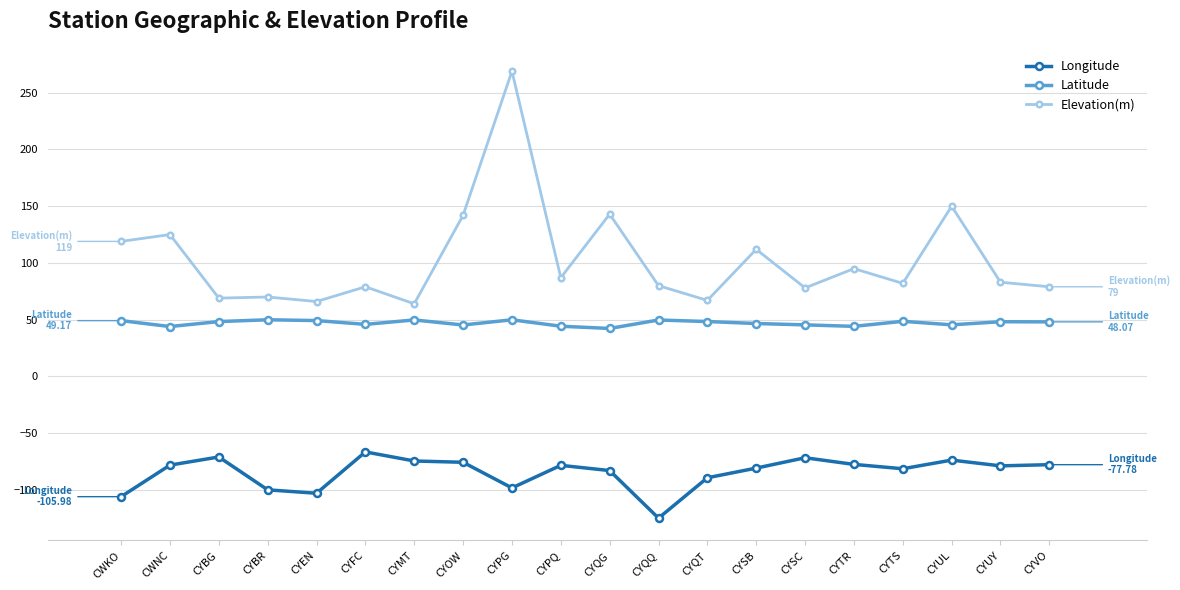

True or false: Elevation(m) and Longitude intersect in this chart.

False